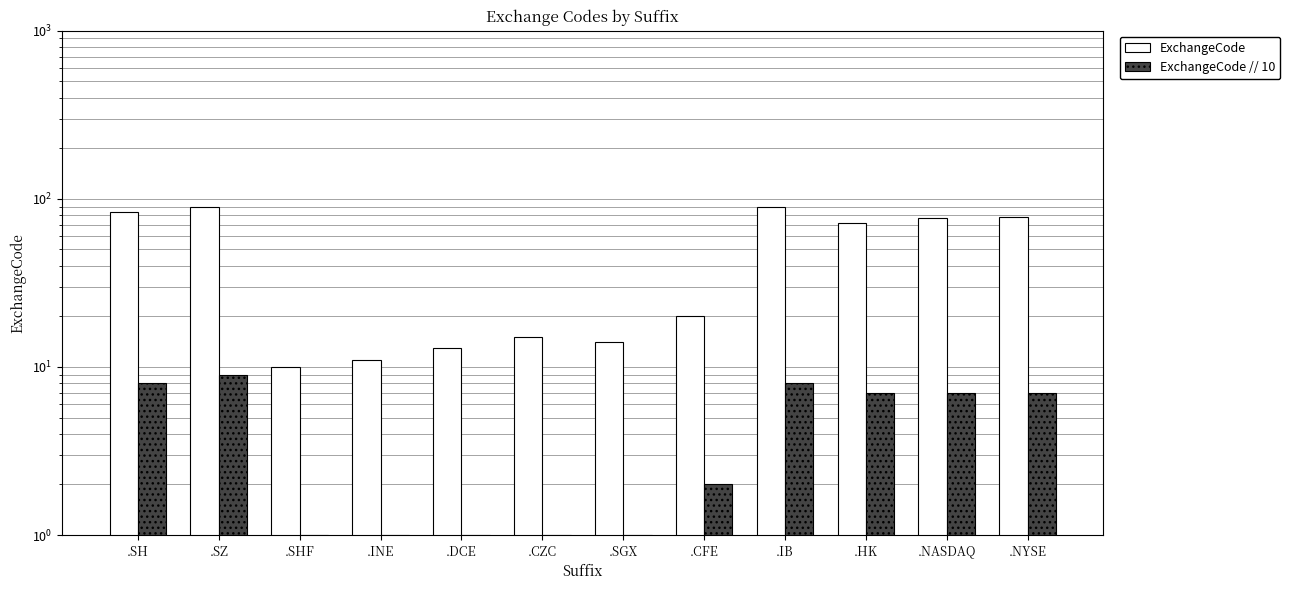

What is the minimum value shown in the chart?

1